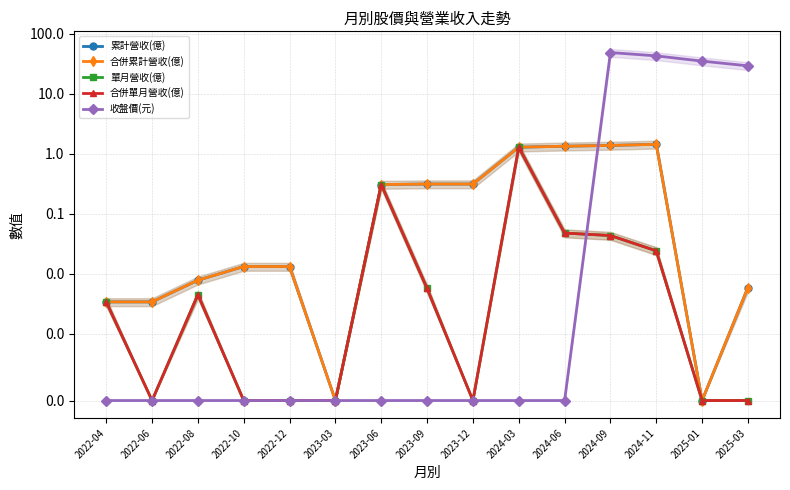

What are all the series names shown in the legend?

累計營收(億), 合併累計營收(億), 單月營收(億), 合併單月營收(億), 收盤價(元)